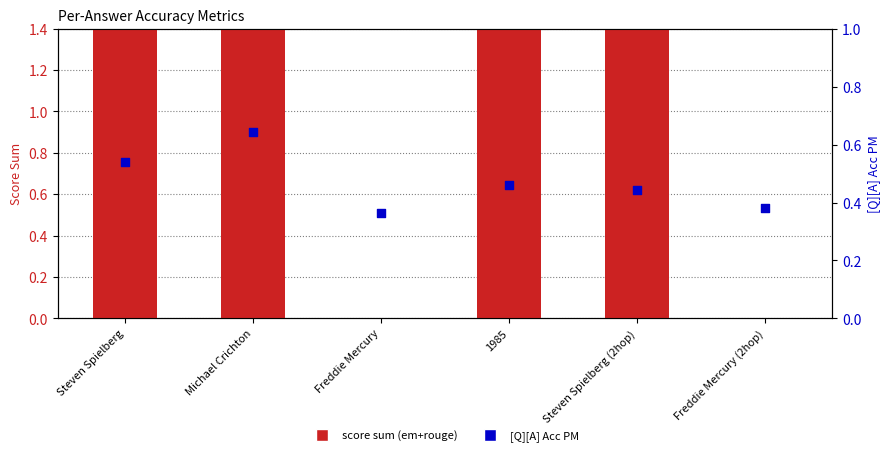

Which series contains the lowest Y value?

score sum (em+rouge)